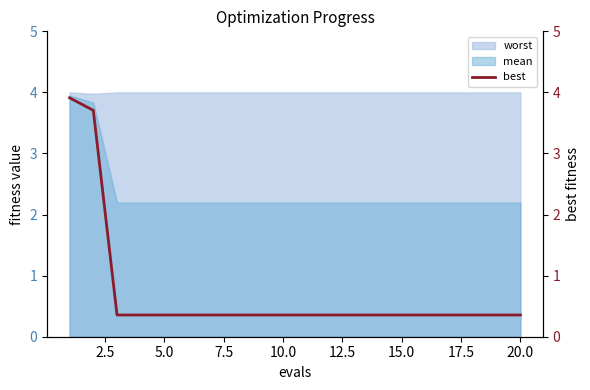

How many lines are shown in the chart?

1